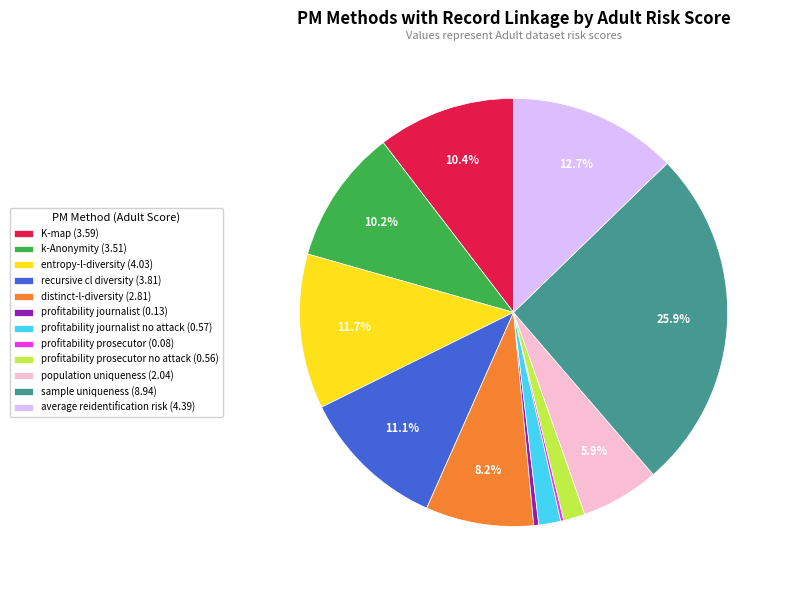

Is there a majority slice in this chart?

No